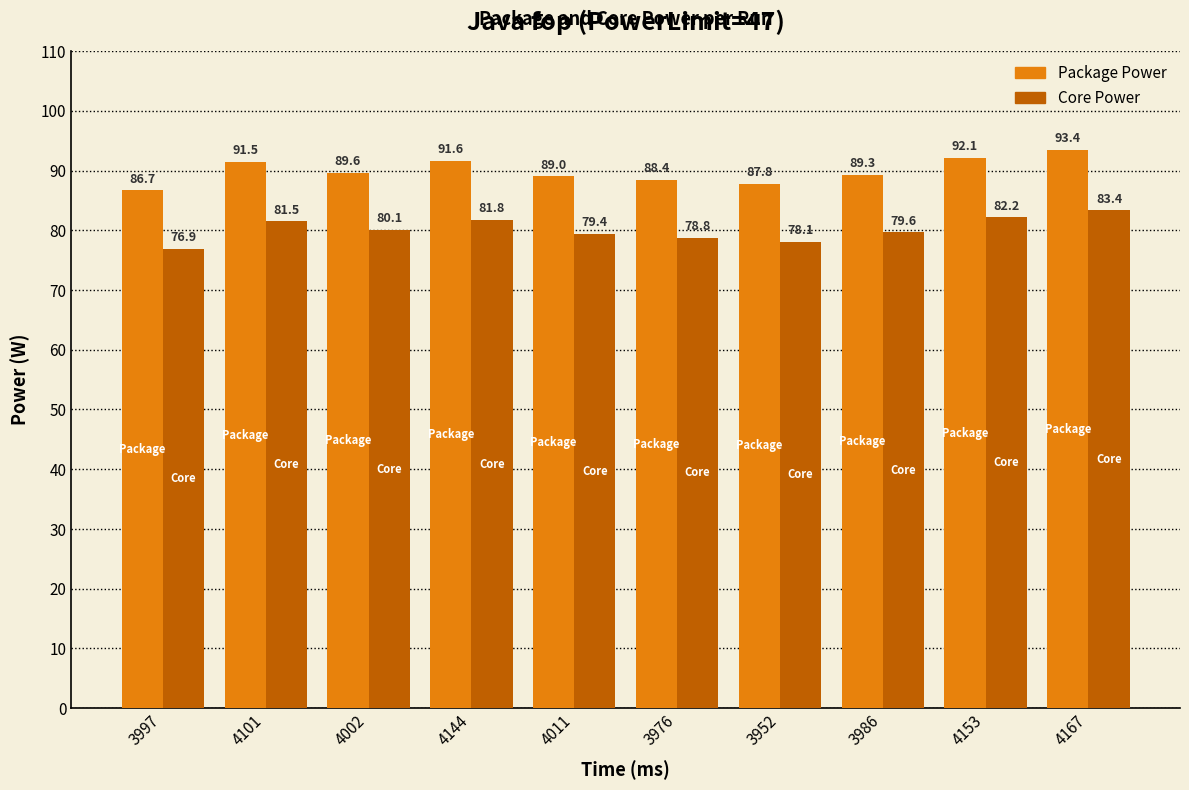

At which category does the chart reach its minimum across all series?

3997